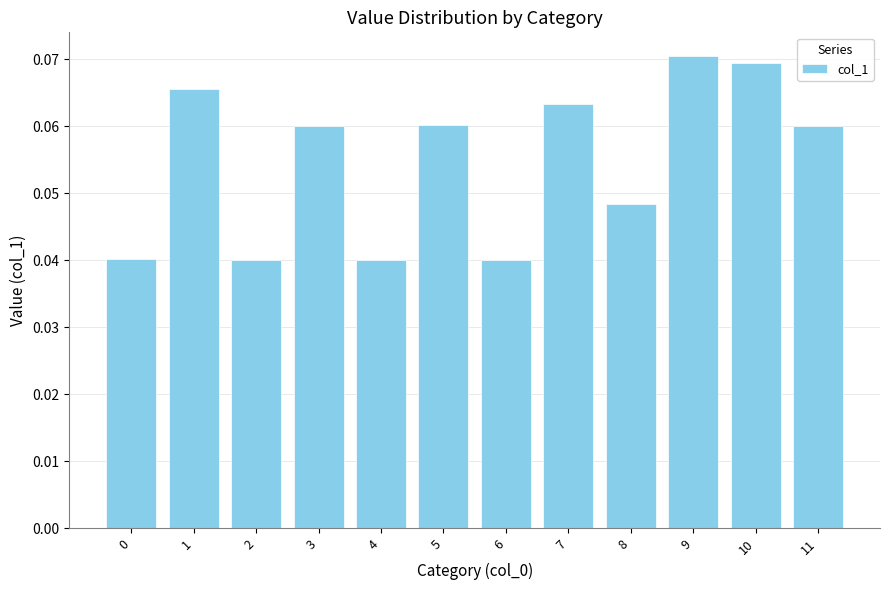

What is the sum of all values?

0.7